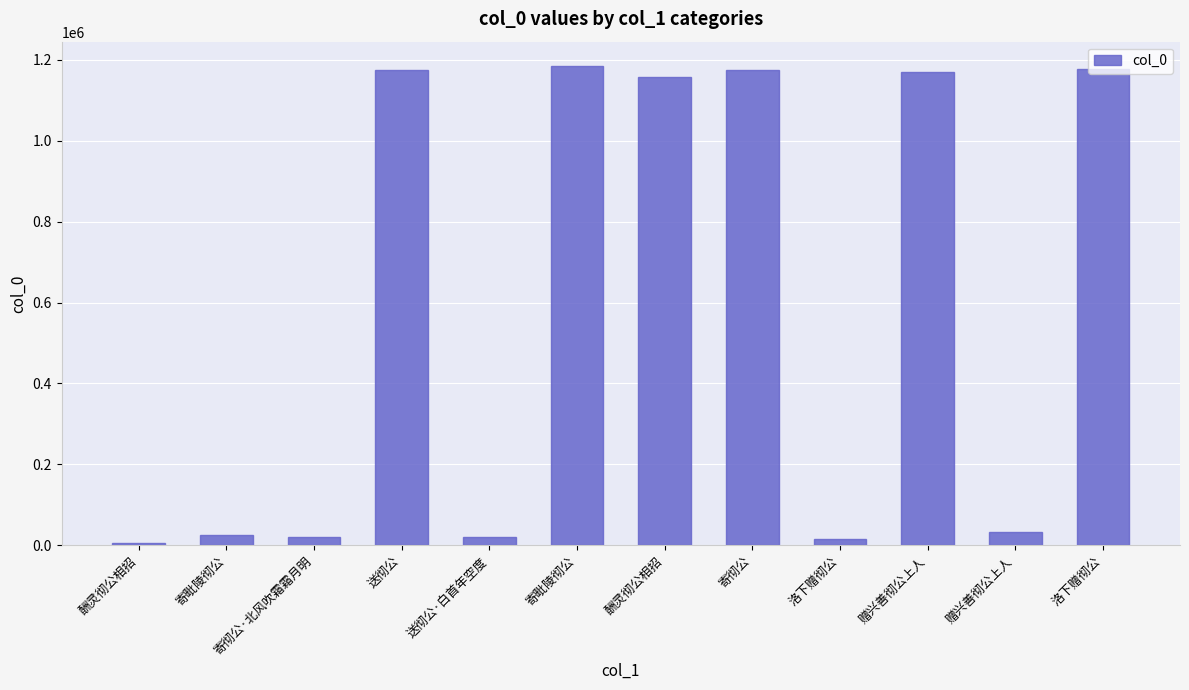

Does the chart contain stacked bars?

No